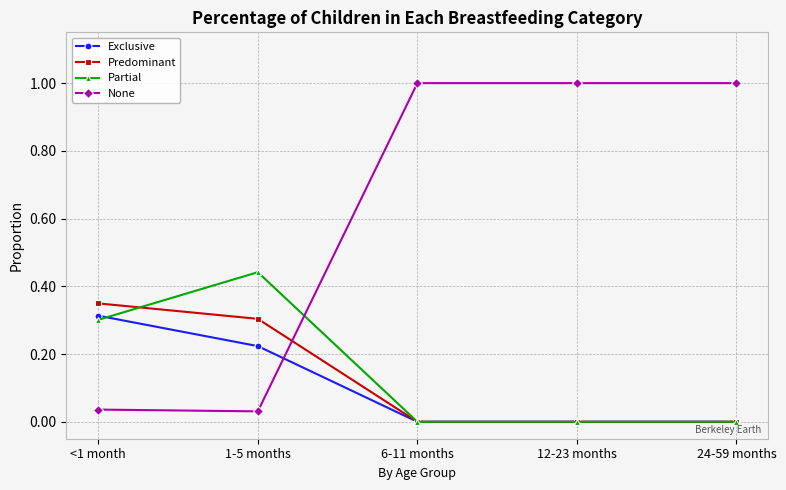

How many data points in None are less than 1?

2